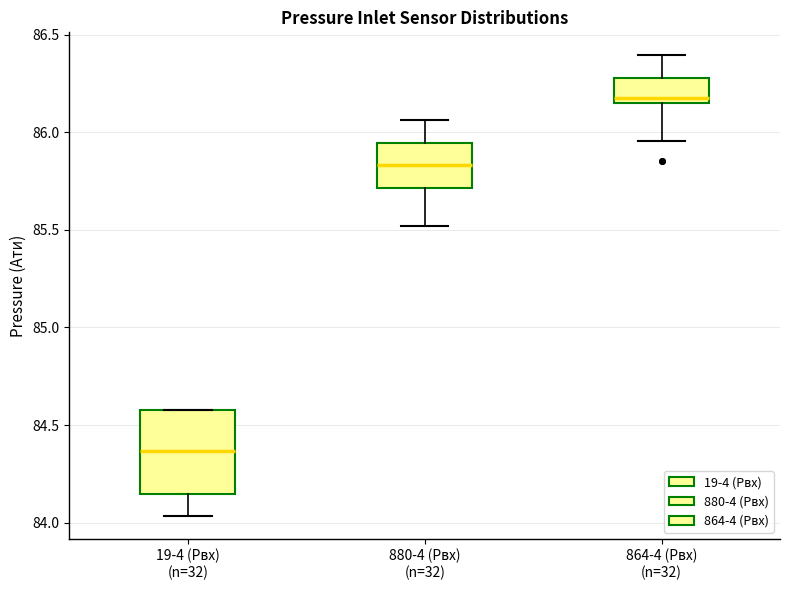

Reading left to right, transcribe this box plot: for each box, give where its median line is, the range the box spans, and where its two whiskers end, as read against the y-axis. The values are not printed on the chart, so give them approximately, as read against the axis.

19-4 (Pвх) (n=32): median 84.35, box 84.15 to 84.60, whiskers 84.05 to 84.60
880-4 (Pвх) (n=32): median 85.85, box 85.70 to 85.95, whiskers 85.50 to 86.05
864-4 (Pвх) (n=32): median 86.20, box 86.15 to 86.30, whiskers 85.95 to 86.40